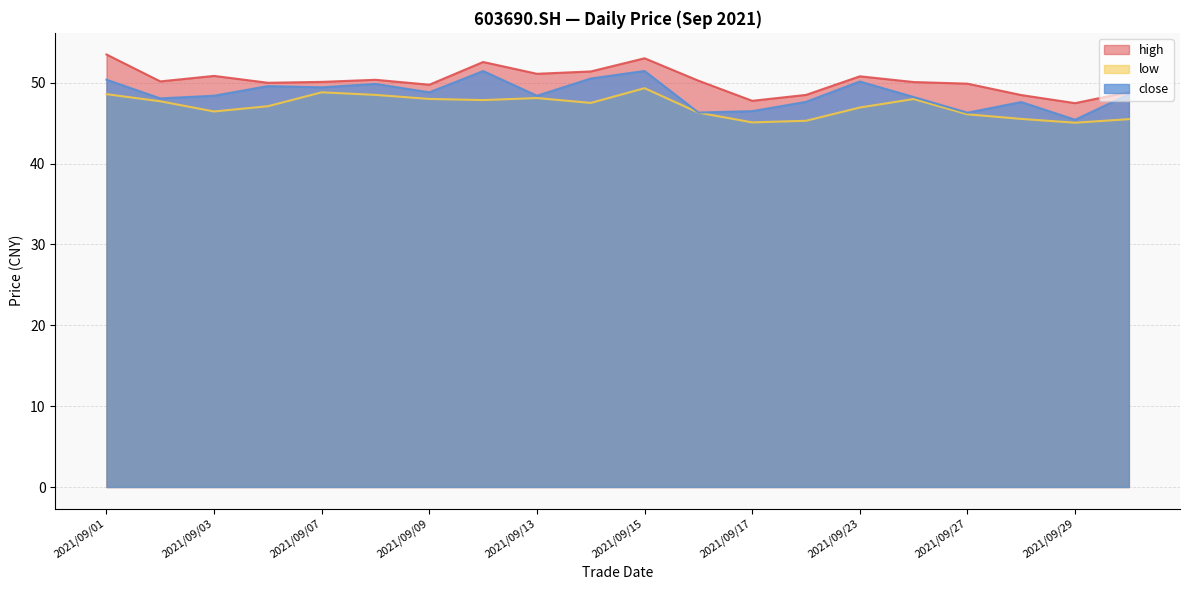

What is the smallest value displayed?

45.1